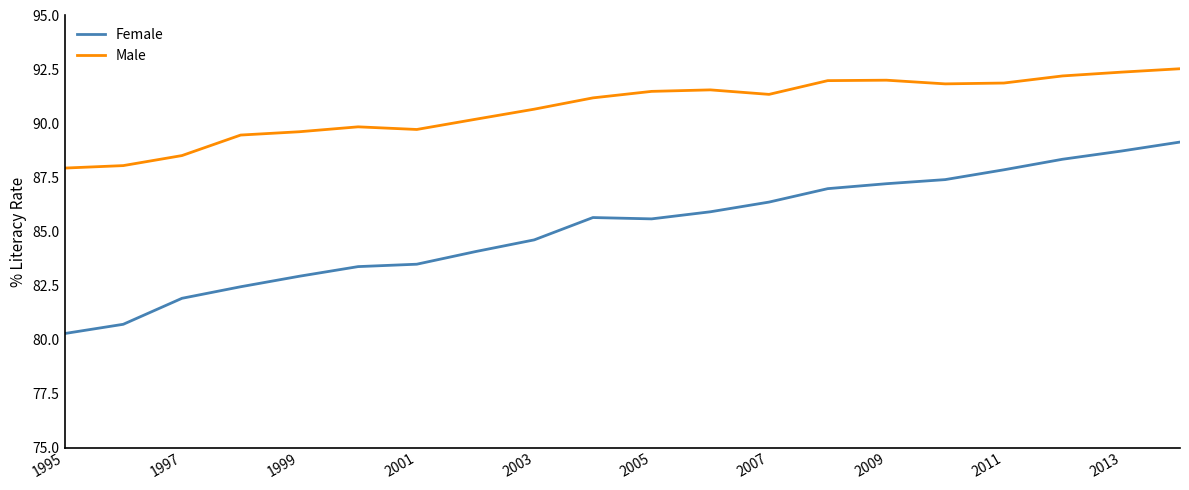

What is the average value of the Male series?

90.7